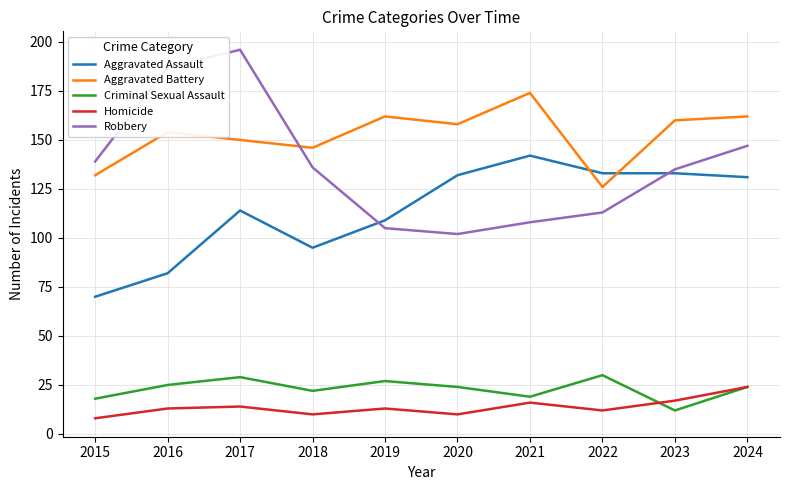

True or false: Homicide and Aggravated Assault intersect in this chart.

False